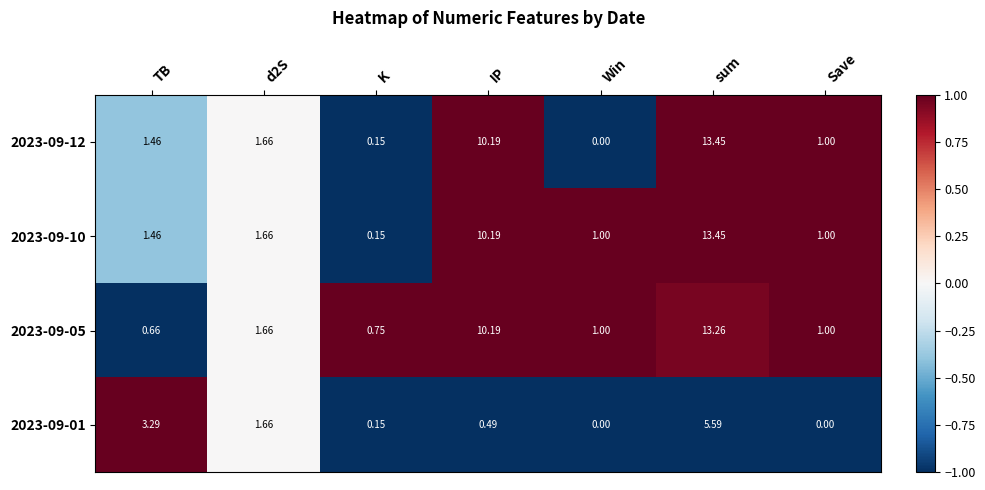

Which series has the largest total across all categories?

2023-09-10